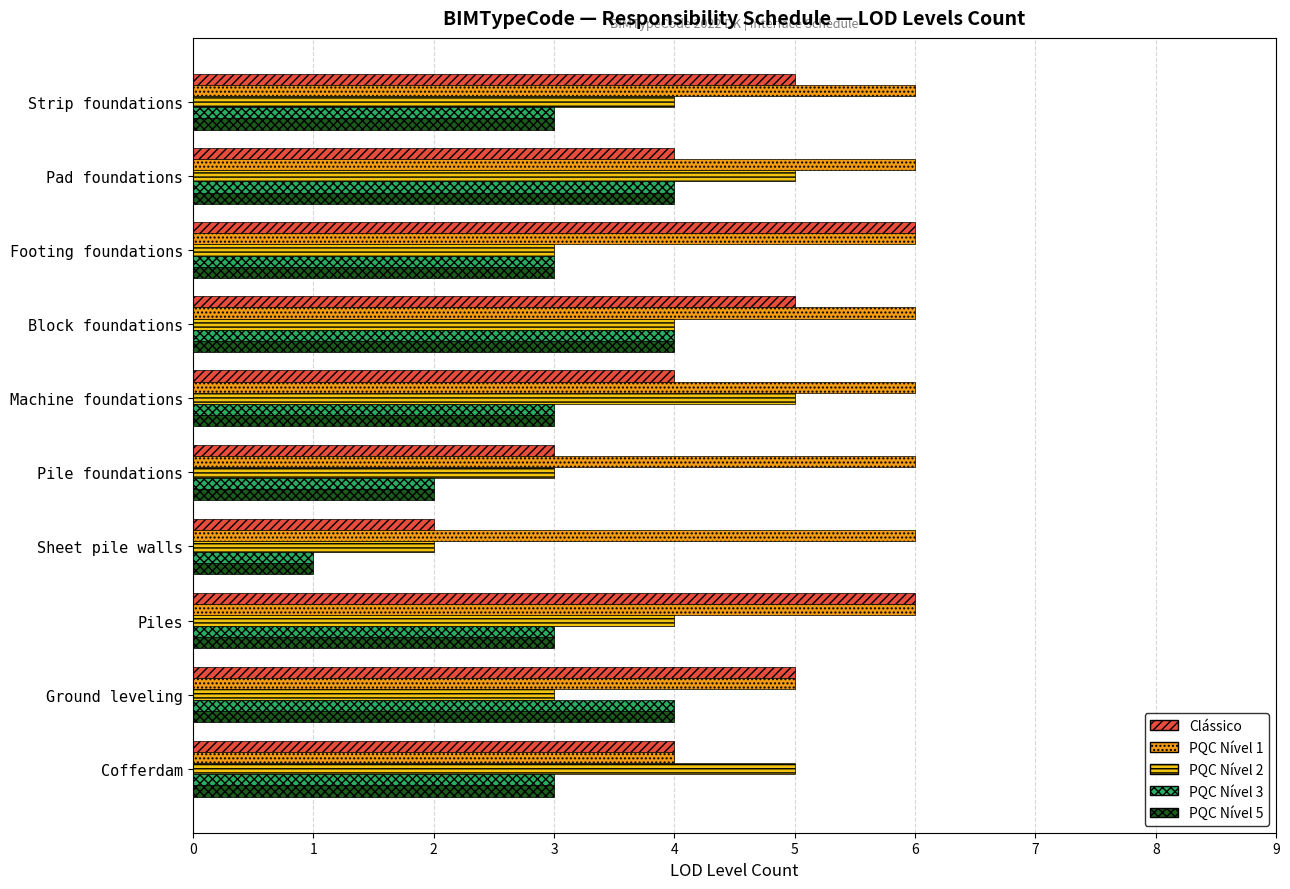

What is the total value across all series at Piles?

22